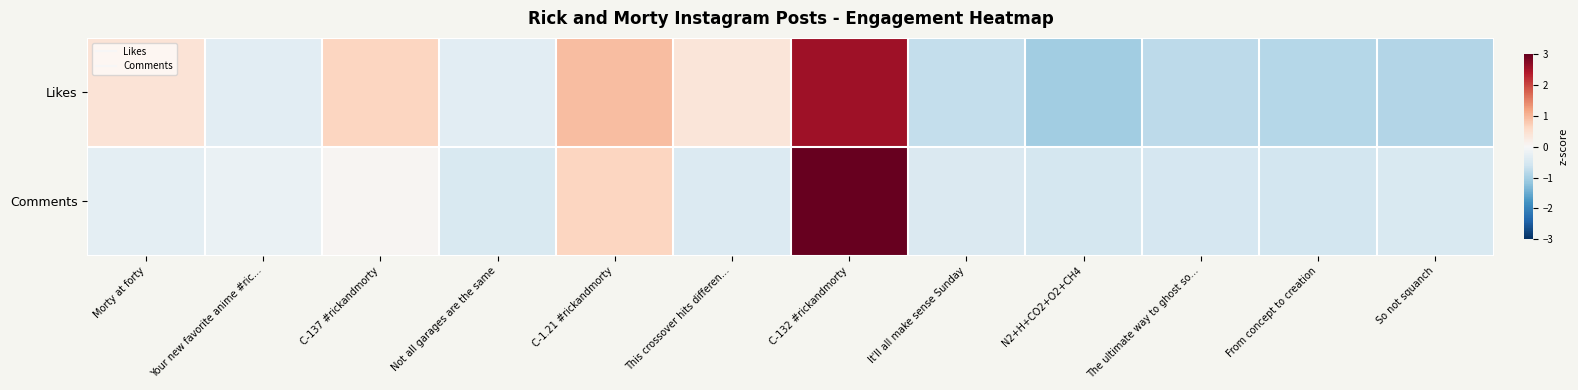

Count the number of data series in this chart.

2